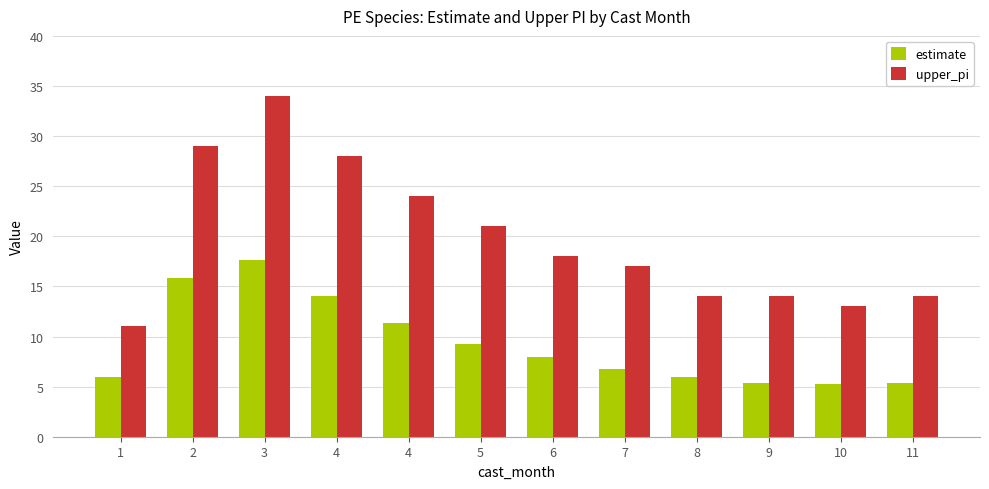

The value of estimate at 9 is 5.4. True or false?

True